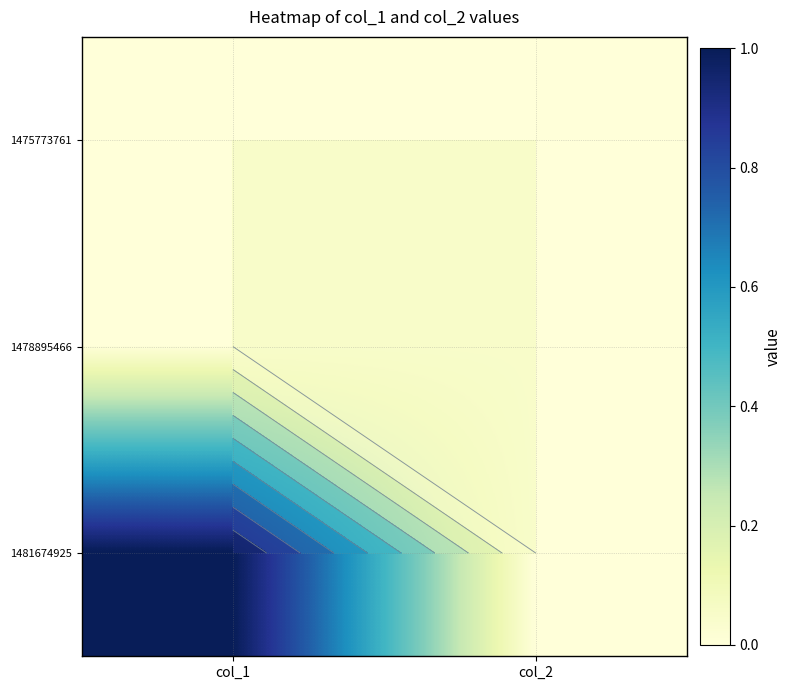

At which label is 1475773761 closest to 0?

col_1